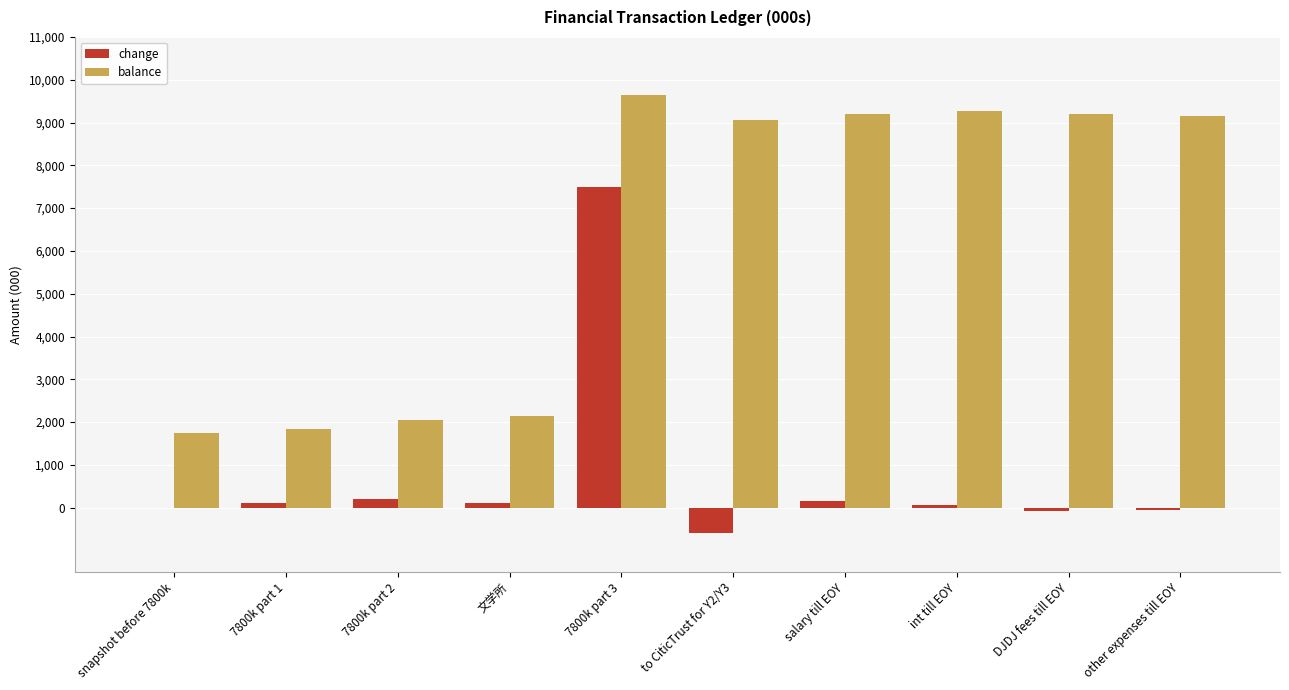

What is the sum of all change values?

7393